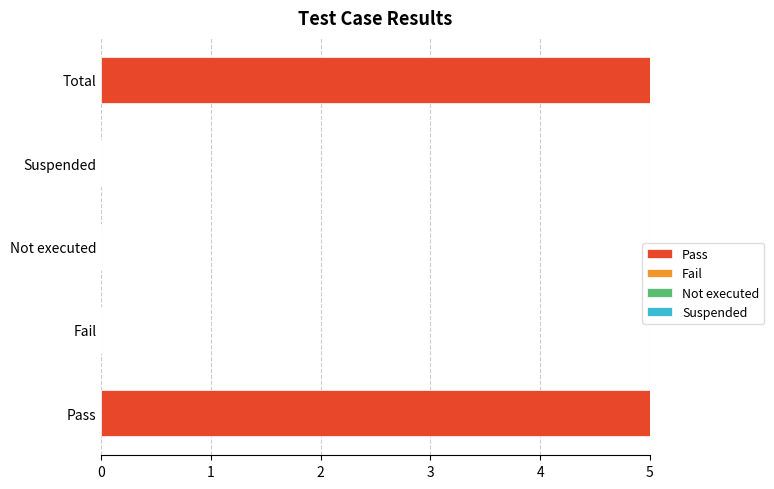

Between Pass and Not executed, which is larger?

Pass